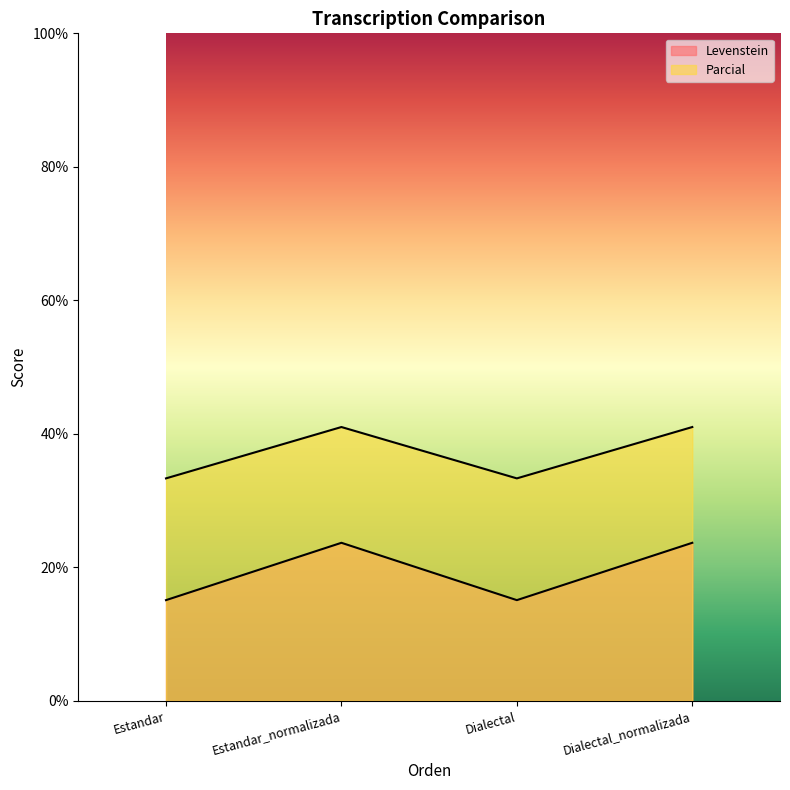

What is the total value across all series at Estandar?

48.4